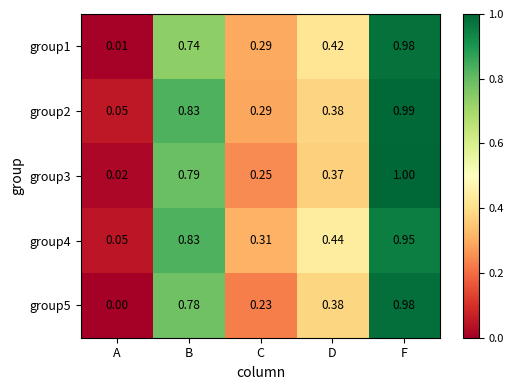

Which series has the largest total across all categories?

group4